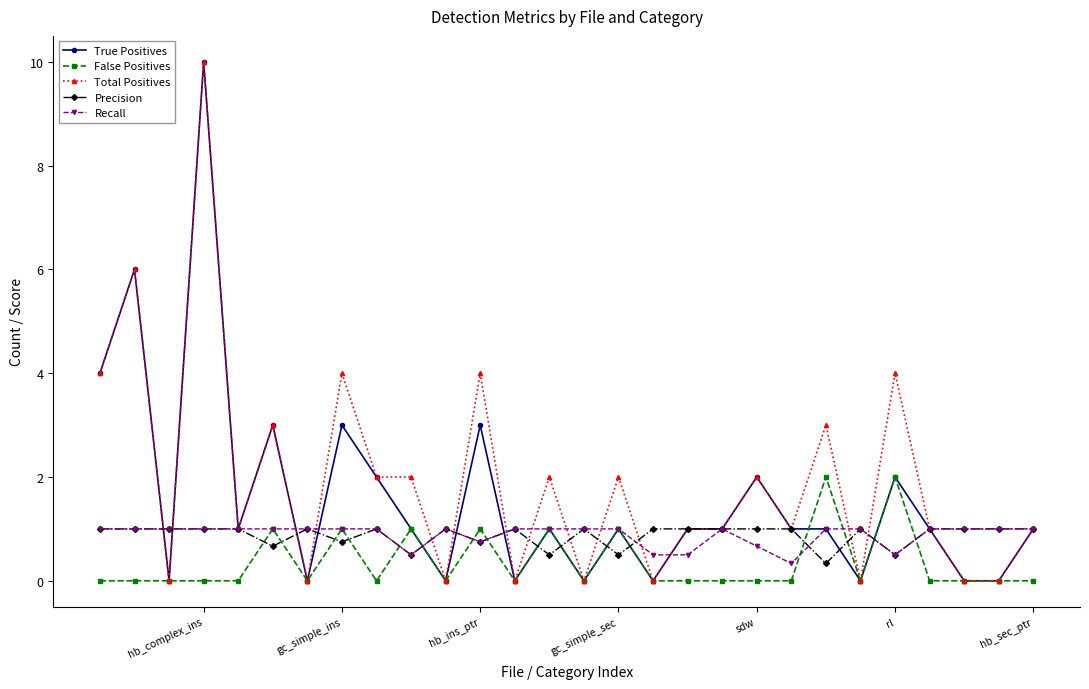

Reading right to left, list all the values displayed in this chart.

True Positives: 1.0	0.0	0.0	1.0	2.0	0.0	1.0	1.0	2.0	1.0	1.0	0.0	1.0	0.0	1.0	0.0	3.0	0.0	1.0	2.0	3.0	0.0	3.0	1.0	10.0	0.0	6.0	4.0
False Positives: 0.0	0.0	0.0	0.0	2.0	0.0	2.0	0.0	0.0	0.0	0.0	0.0	1.0	0.0	1.0	0.0	1.0	0.0	1.0	0.0	1.0	0.0	1.0	0.0	0.0	0.0	0.0	0.0
Total Positives: 1.0	0.0	0.0	1.0	4.0	0.0	3.0	1.0	2.0	1.0	1.0	0.0	2.0	0.0	2.0	0.0	4.0	0.0	2.0	2.0	4.0	0.0	3.0	1.0	10.0	0.0	6.0	4.0
Precision: 1.0	1.0	1.0	1.0	0.5	1.0	0.3	1.0	1.0	1.0	1.0	1.0	0.5	1.0	0.5	1.0	0.8	1.0	0.5	1.0	0.8	1.0	0.7	1.0	1.0	1.0	1.0	1.0
Recall: 1.0	1.0	1.0	1.0	0.5	1.0	1.0	0.3	0.7	1.0	0.5	0.5	1.0	1.0	1.0	1.0	0.8	1.0	0.5	1.0	1.0	1.0	1.0	1.0	1.0	1.0	1.0	1.0